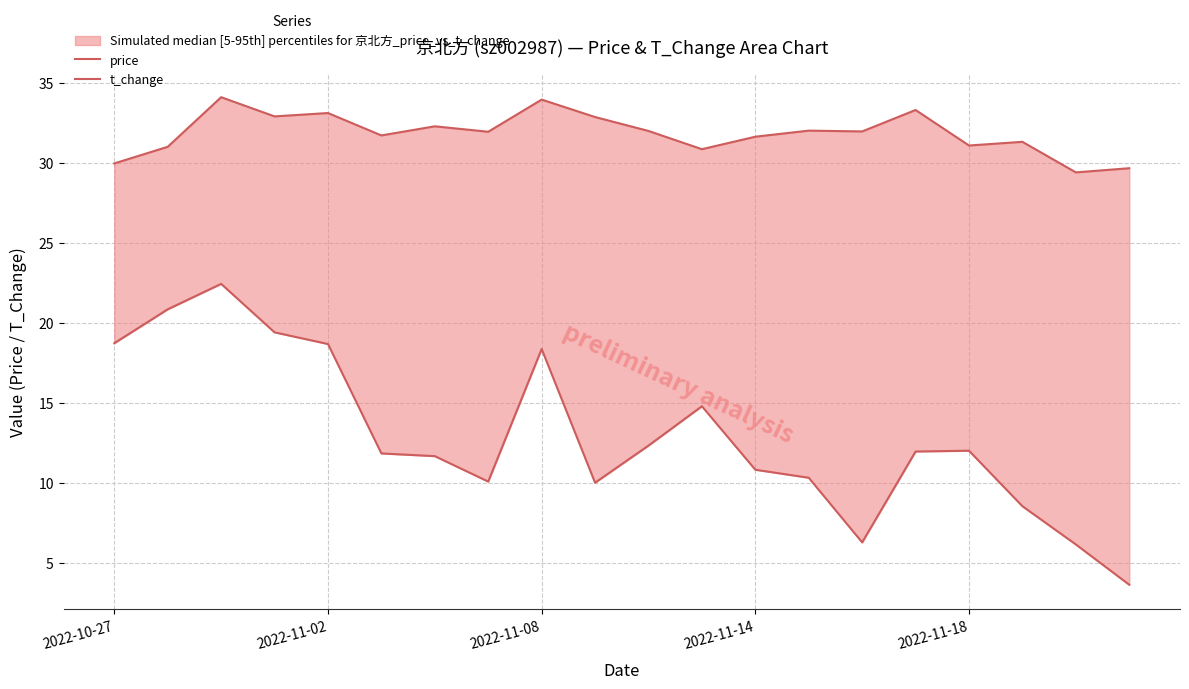

What position from the left is 19?

20